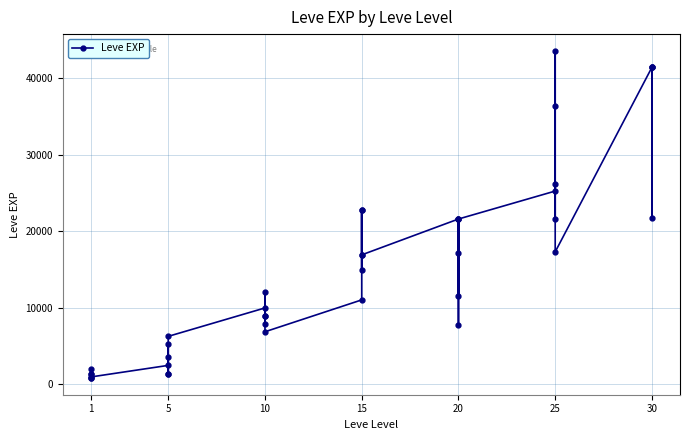

What is the sum of all values?

605250